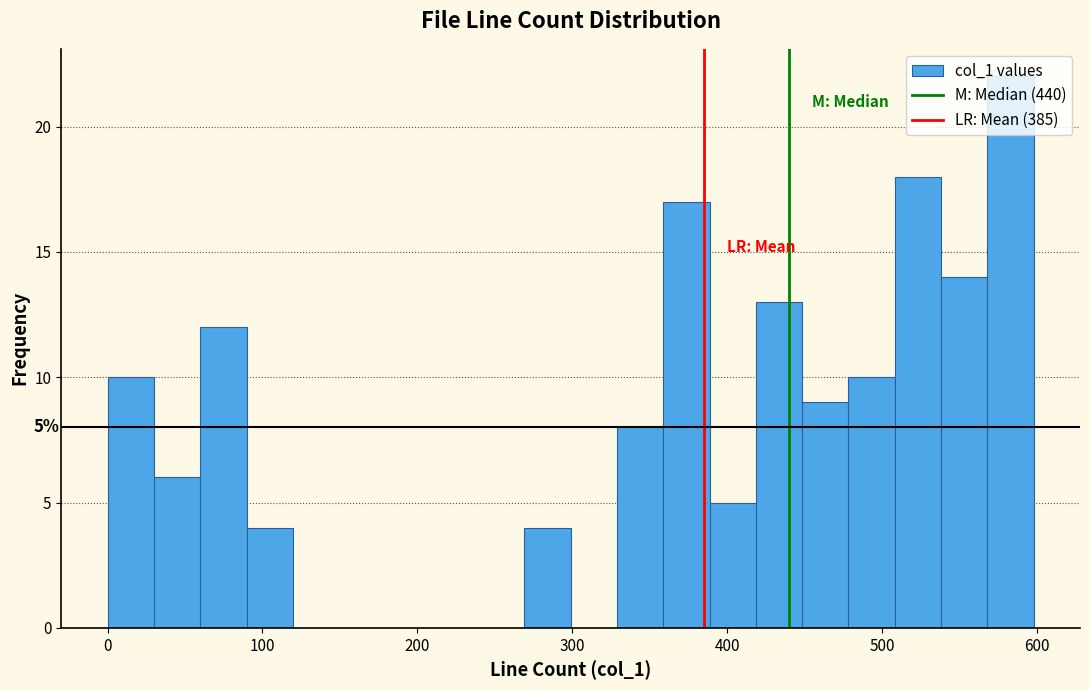

Around what value on the x-axis is the tallest bar? Give the approximate position of its centre, as read against the axis.

580